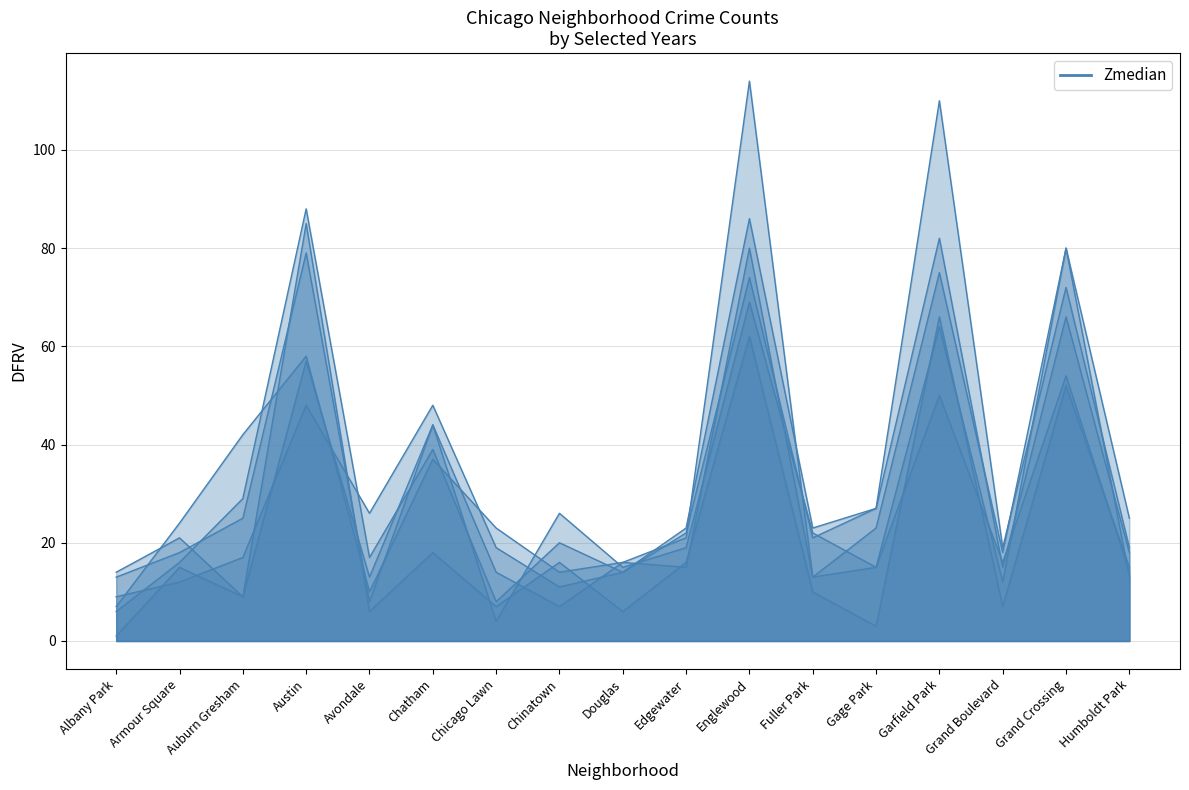

The value of 2015 at Grand Boulevard is 16. True or false?

True